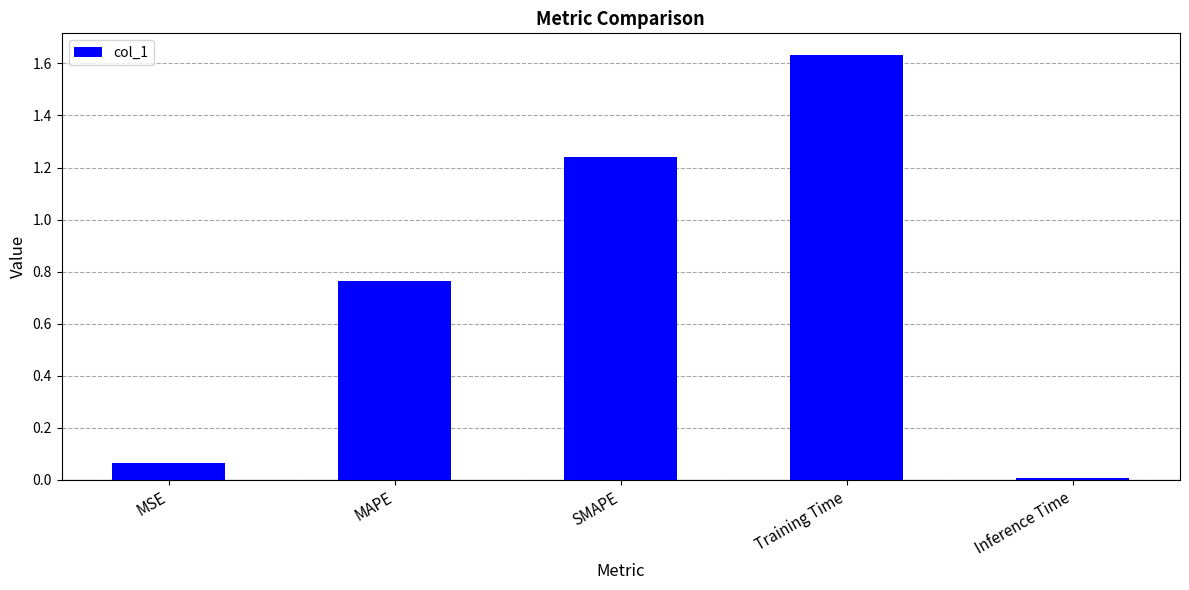

Rank the categories by value from lowest to highest.

Inference Time, MSE, MAPE, SMAPE, Training Time